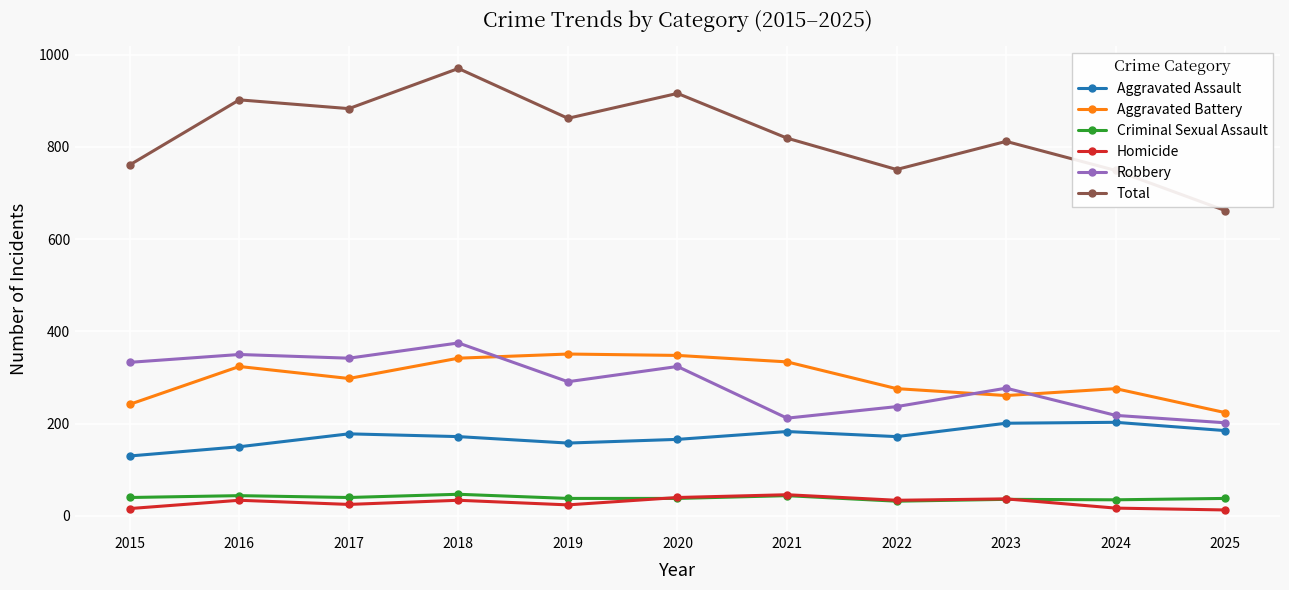

What is the difference between the highest and lowest values at 2016?

868